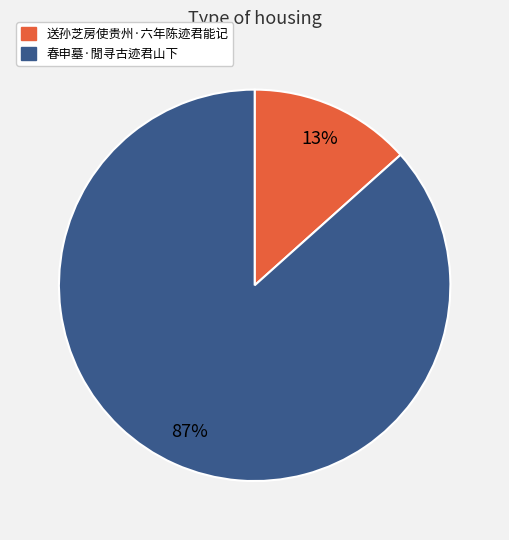

Which category has the biggest portion of the pie?

春申墓·閒寻古迹君山下